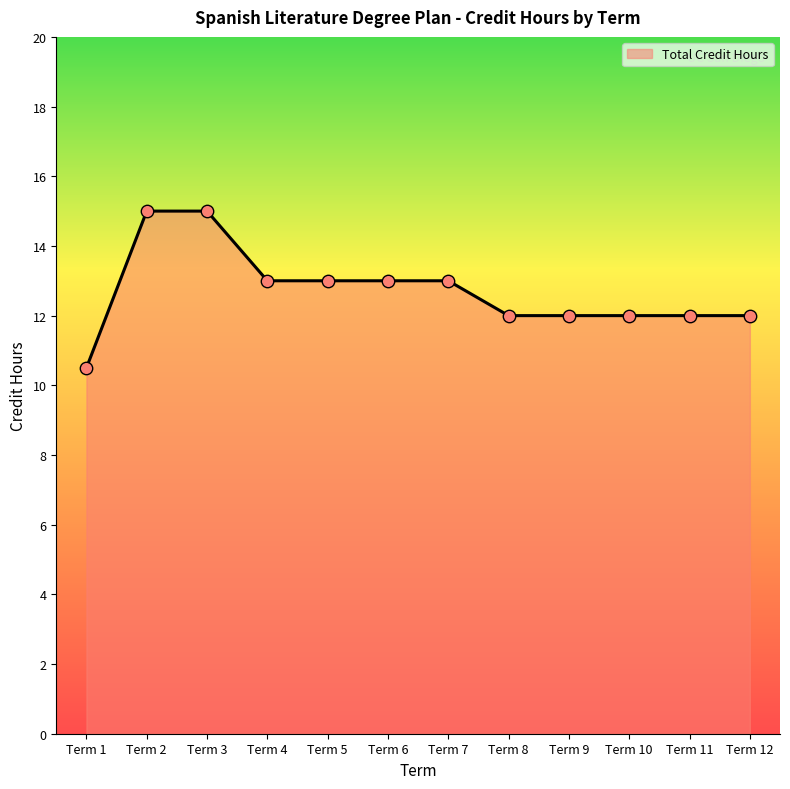

What is the ratio of the value at Term 7 to the value at Term 2?

0.9